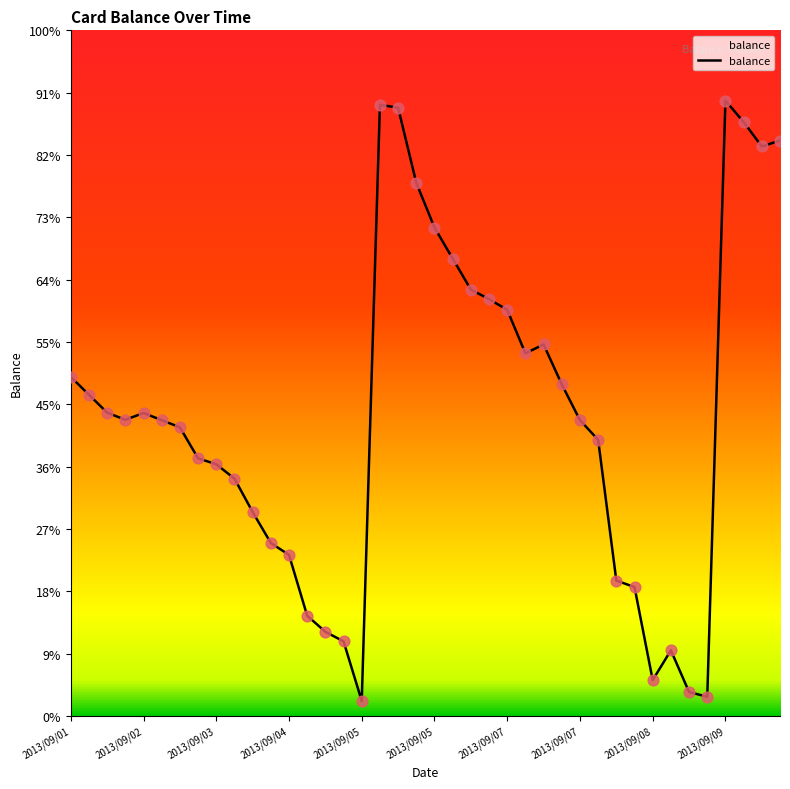

Does the chart have visible grid lines?

No